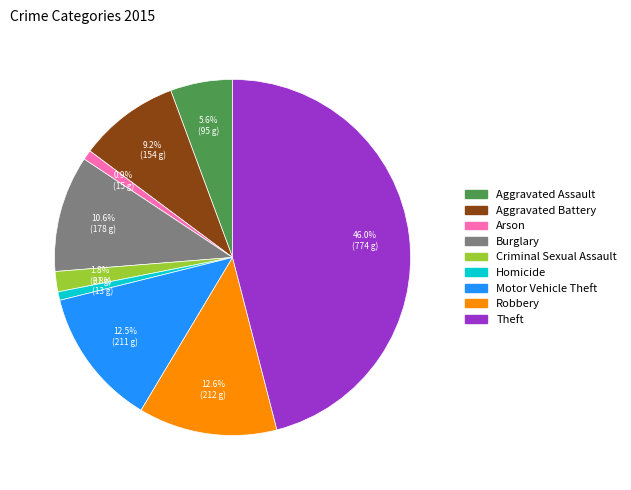

Is there a majority slice in this chart?

No